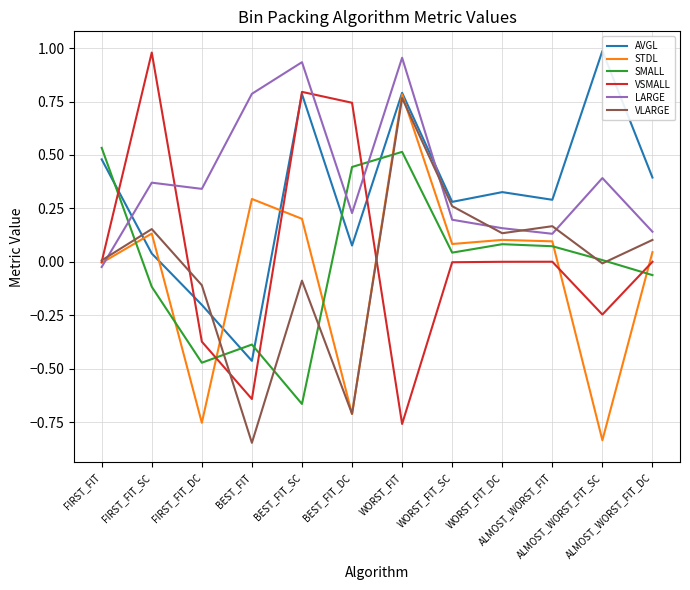

Which series ends up on top after the final intersection of VLARGE and AVGL?

AVGL